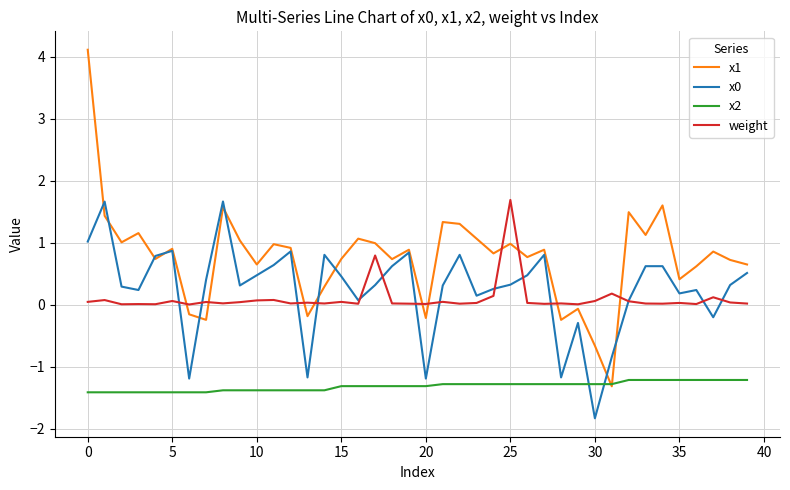

Which series has the largest total across all categories?

x1